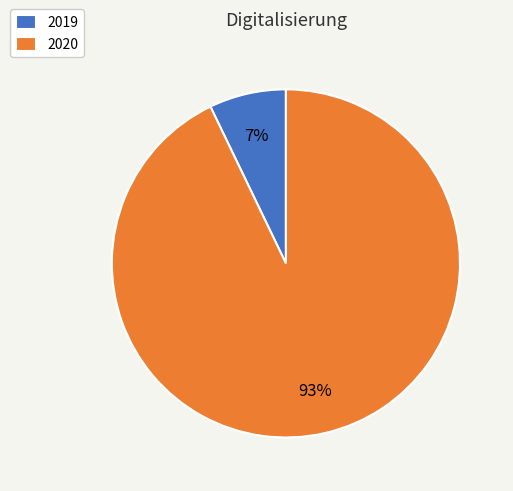

Which category has the biggest portion of the pie?

2020